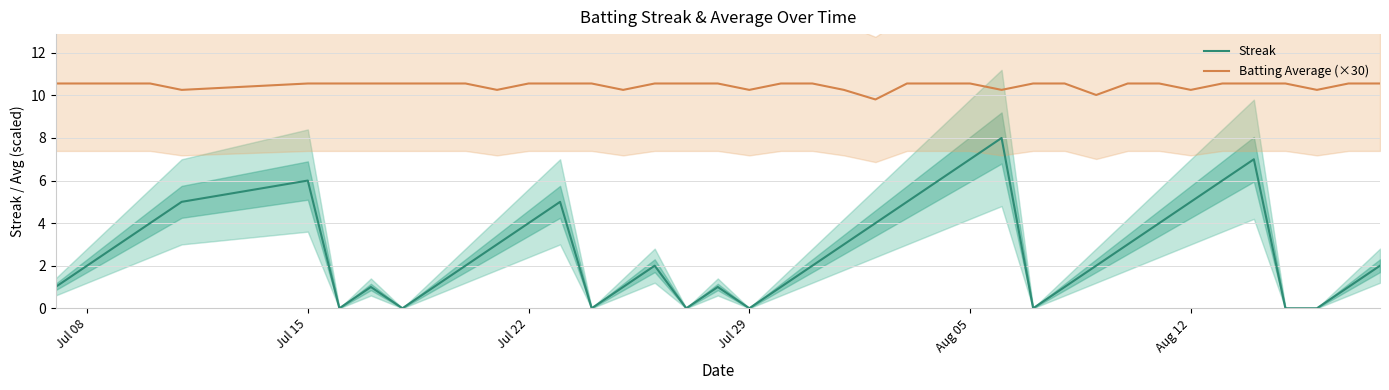

True or false: Streak and Batting Average (×30) cross at least once.

False